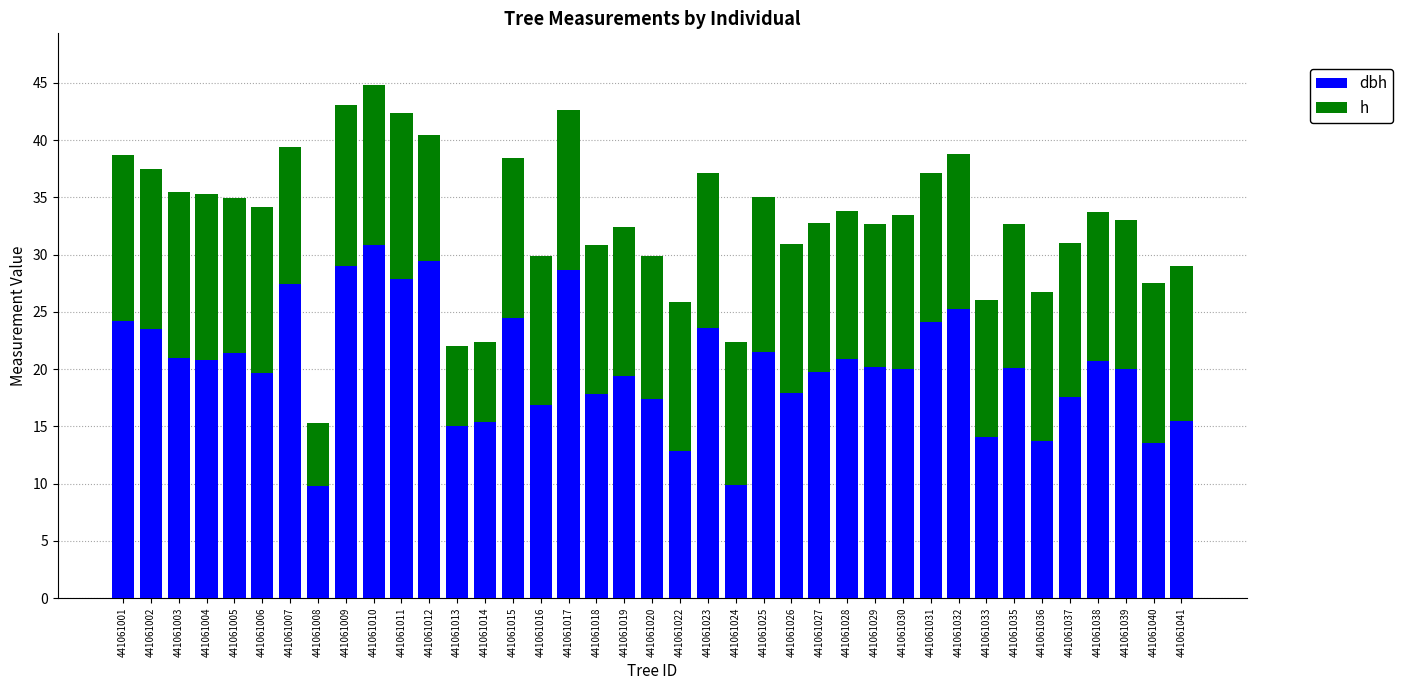

What are all the series names shown in the legend?

dbh, h